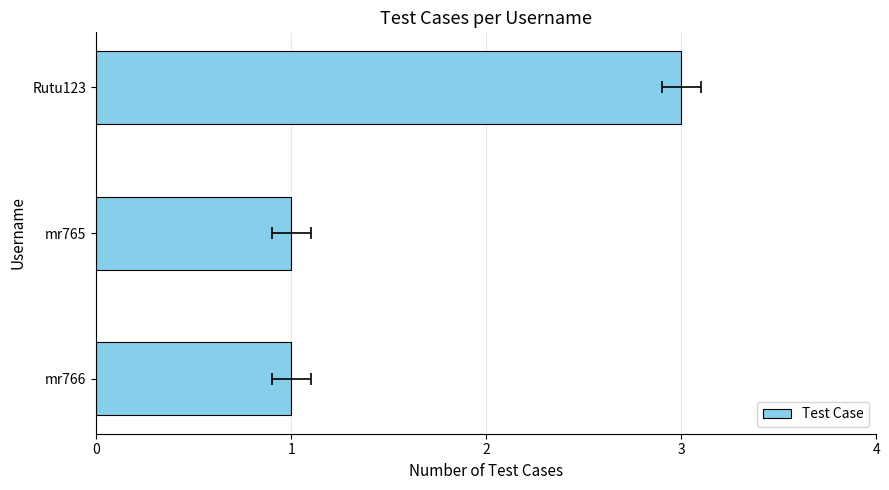

What is the value of the 2nd bar from the left?

1